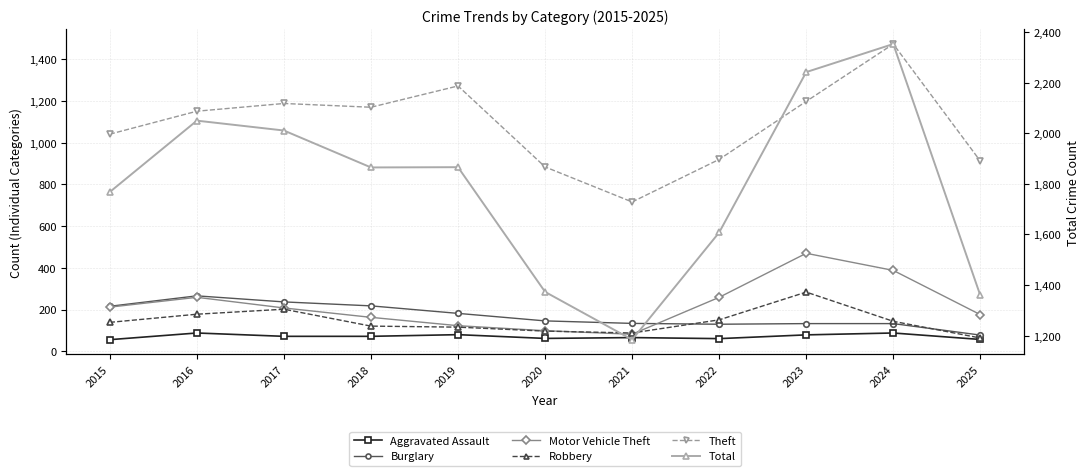

What is the spread (max minus min) of values at 2019?

1786